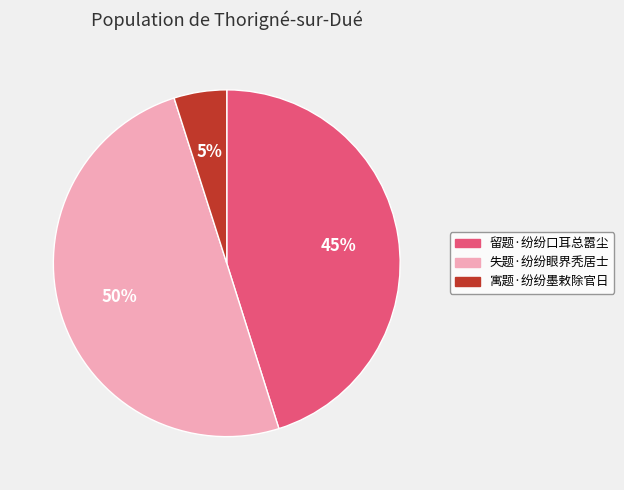

To the nearest percent, what is the average slice percentage?

33%